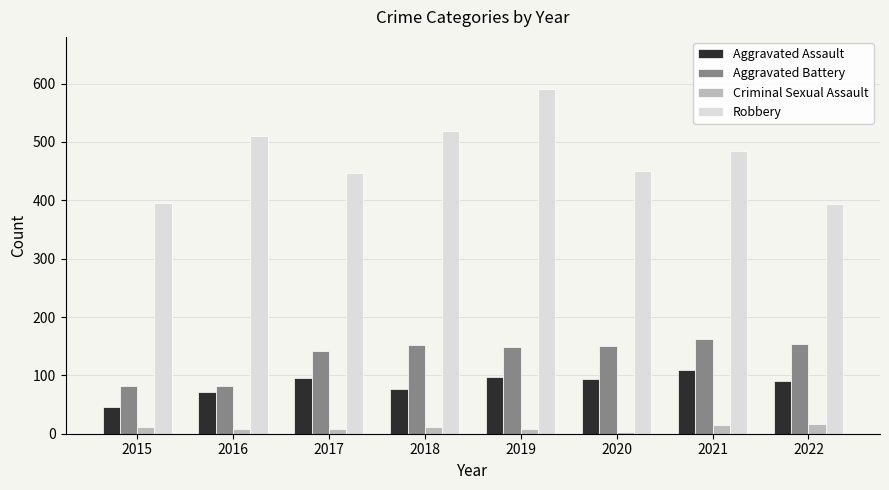

List the series in order of their peak value, highest first.

Robbery, Aggravated Battery, Aggravated Assault, Criminal Sexual Assault